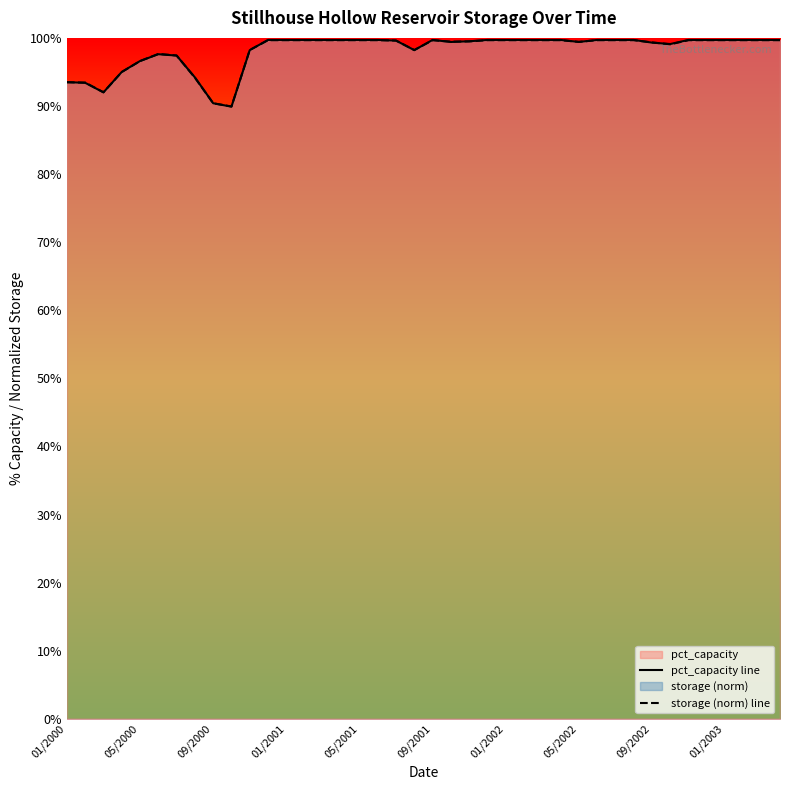

What is the approximate value of pct_capacity line at 09/2001?

99.7